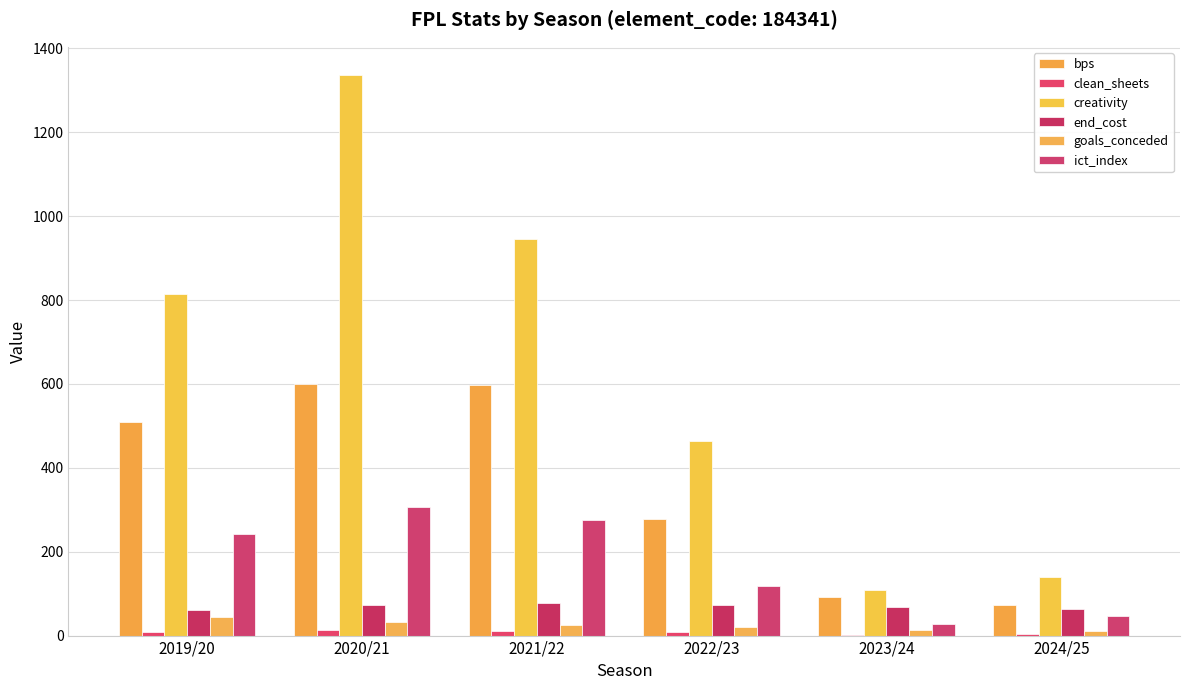

The ict_index series shows 165.9 at 2022/23. True or false?

False